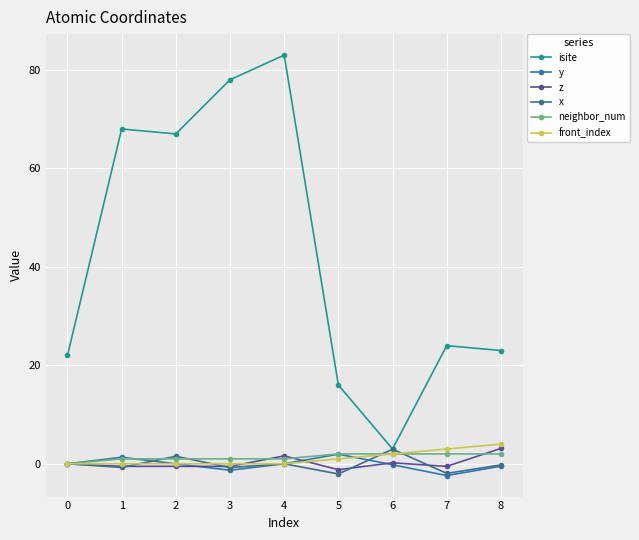

What is the maximum value shown in the chart?

83.0